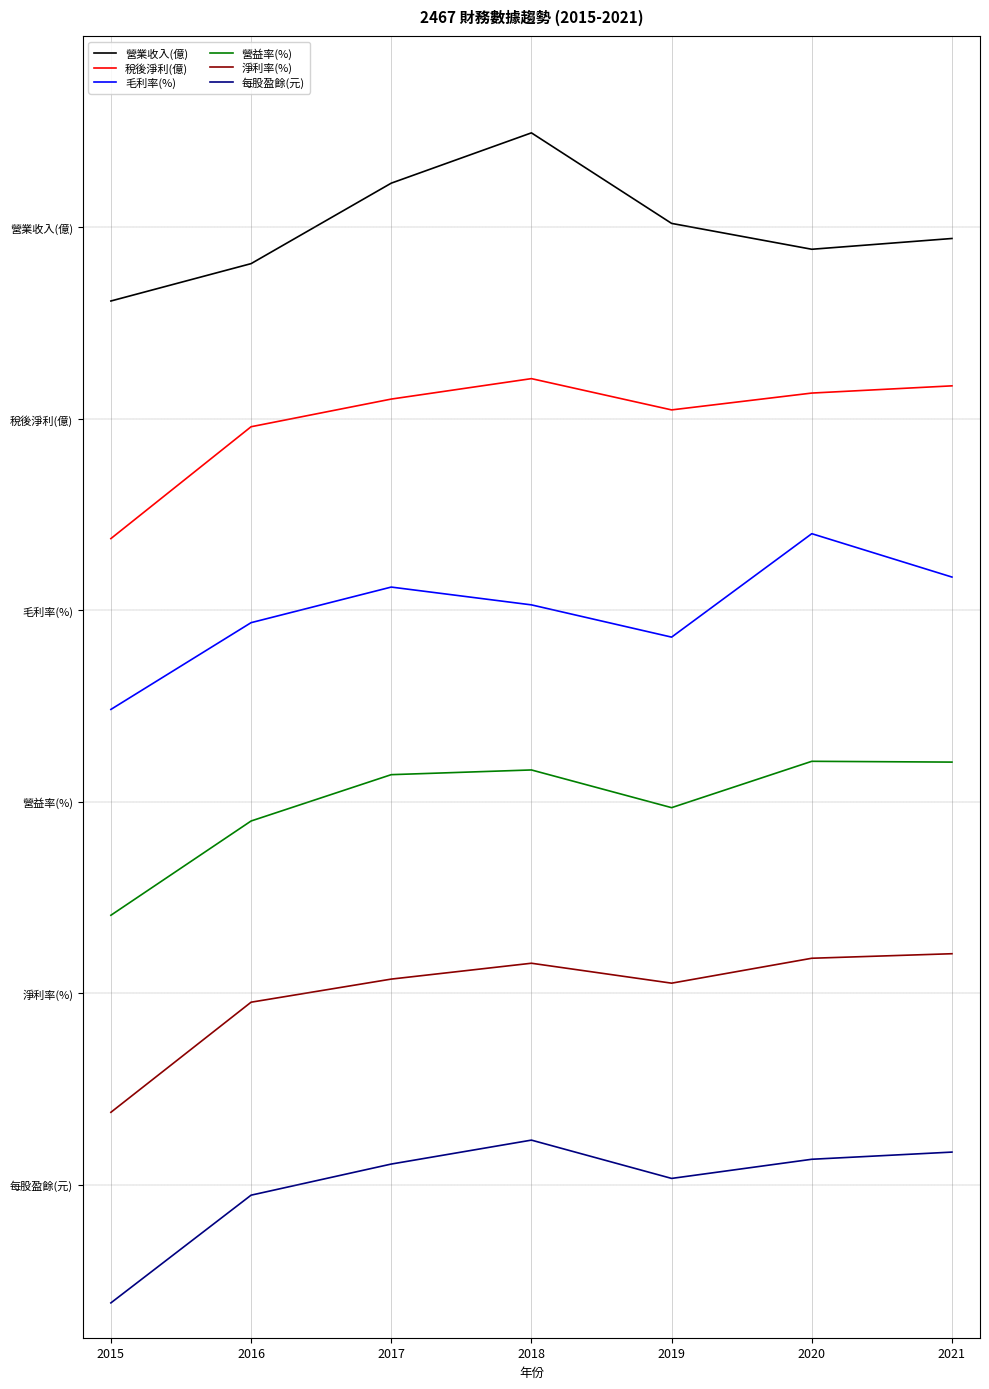

True or false: 營業收入(億) and 毛利率(%) cross at least once.

False